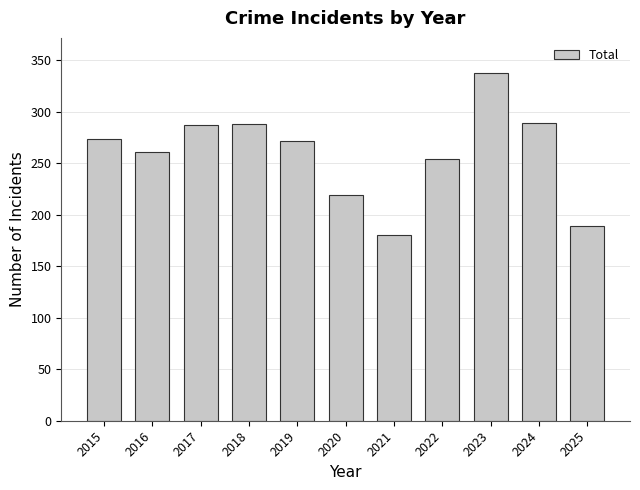

True or false: the data shows 274 at 2015.

True